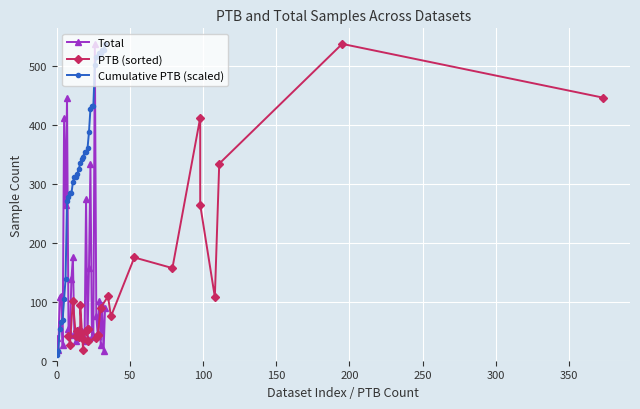

What is the average value?

119